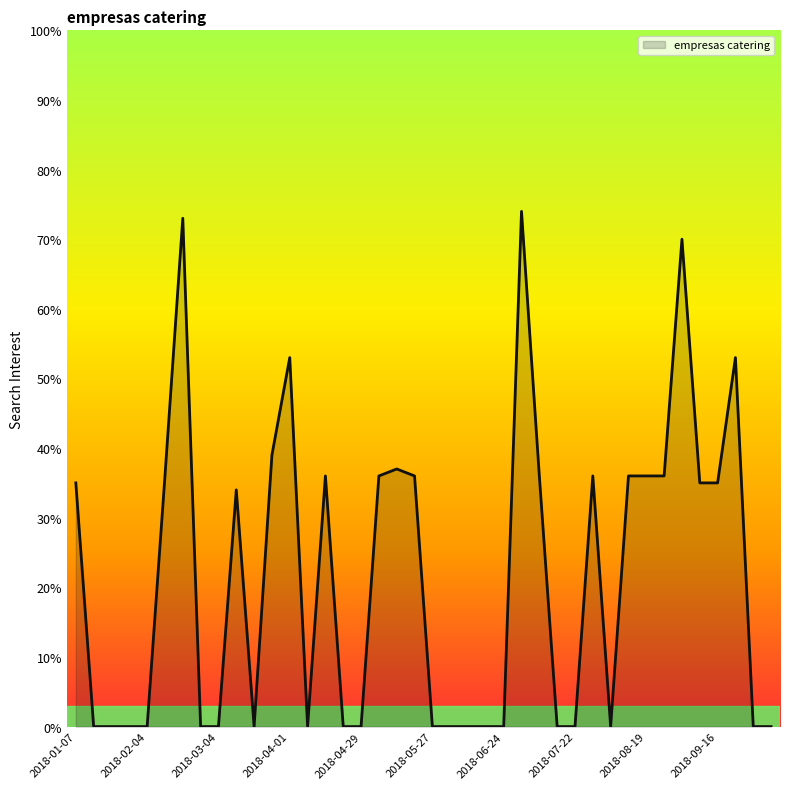

What is the difference between the maximum and minimum values?

74